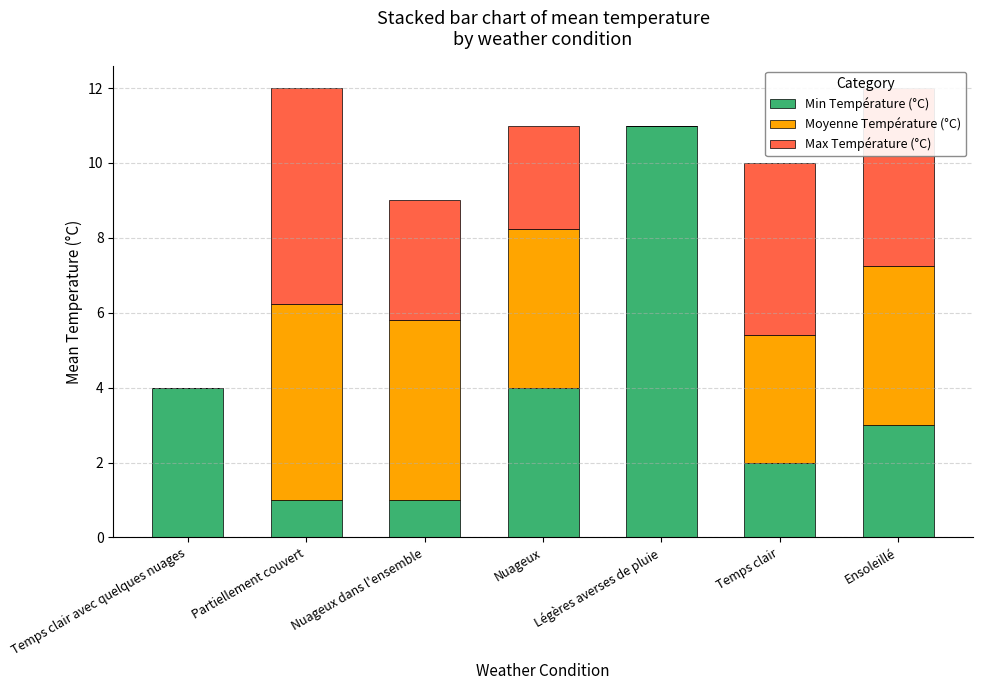

What is the highest value of the Min Température (°C) series?

11.0